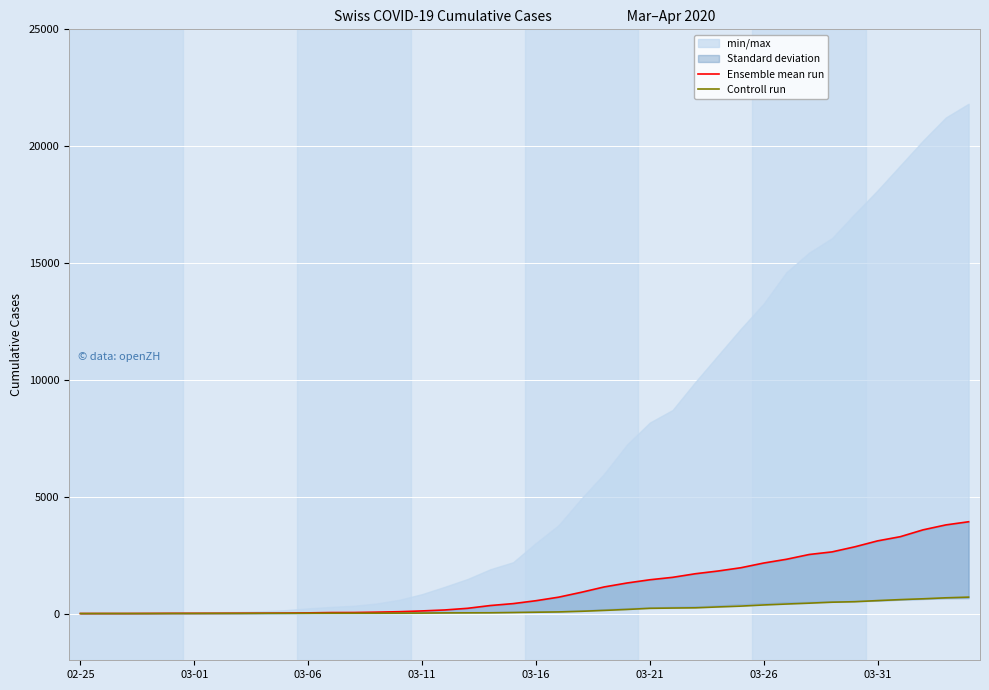

The Controll run series shows 1027 at 39. True or false?

False